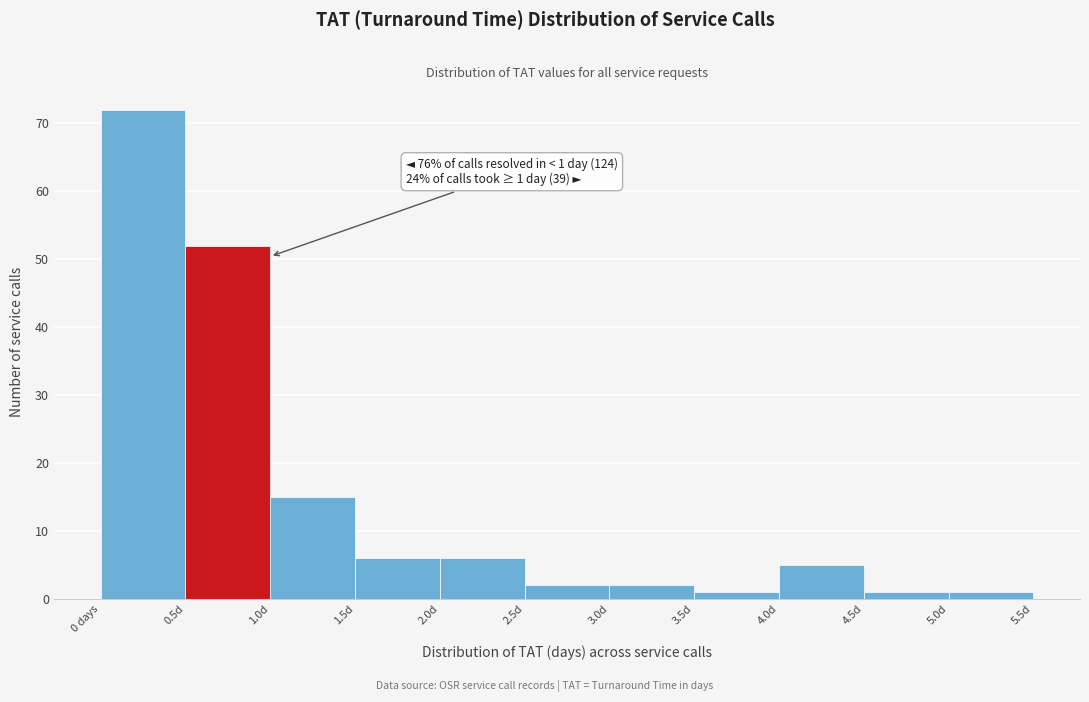

Reading right to left, extract all data points from this chart.

1	1	5	1	2	2	6	6	15	52	72